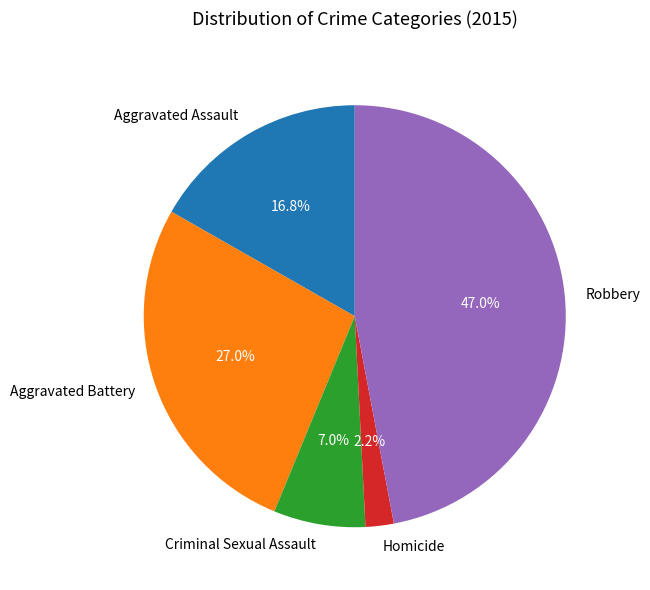

What is the smallest slice in the pie chart?

Homicide